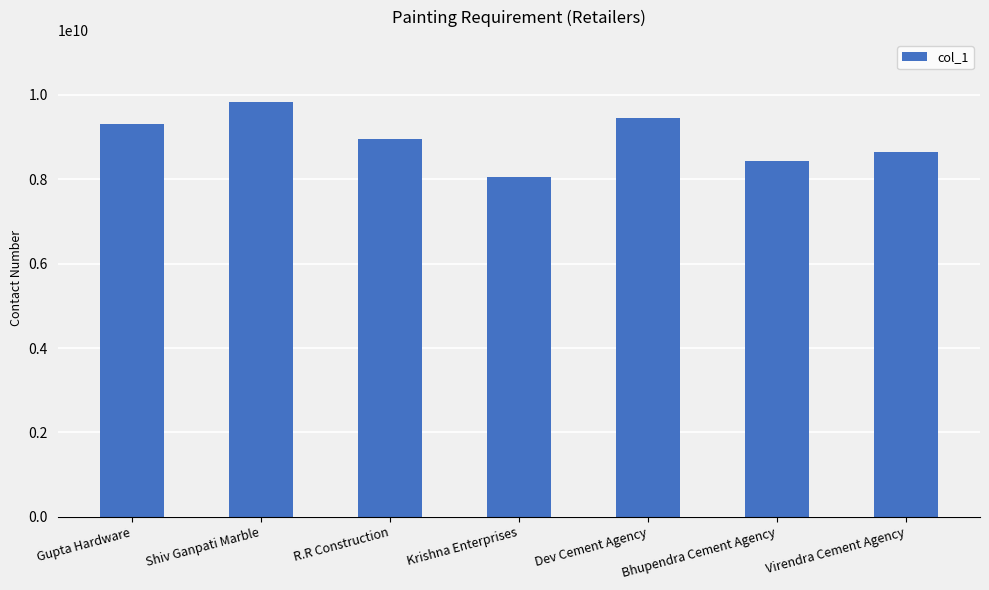

Is it true that the value at R.R Construction is 13417274639?

False